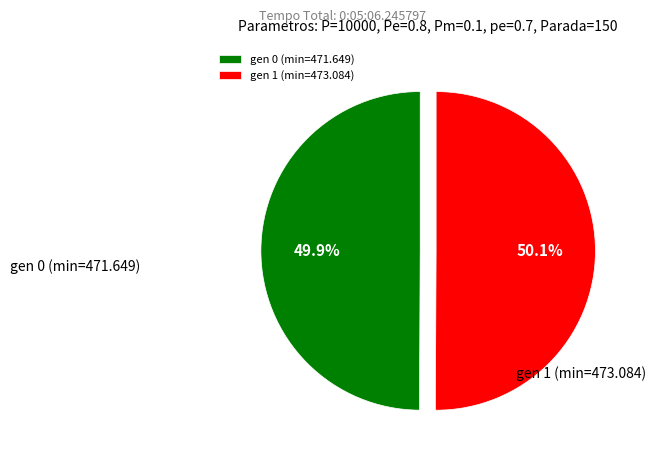

Count the number of slices in the pie.

2